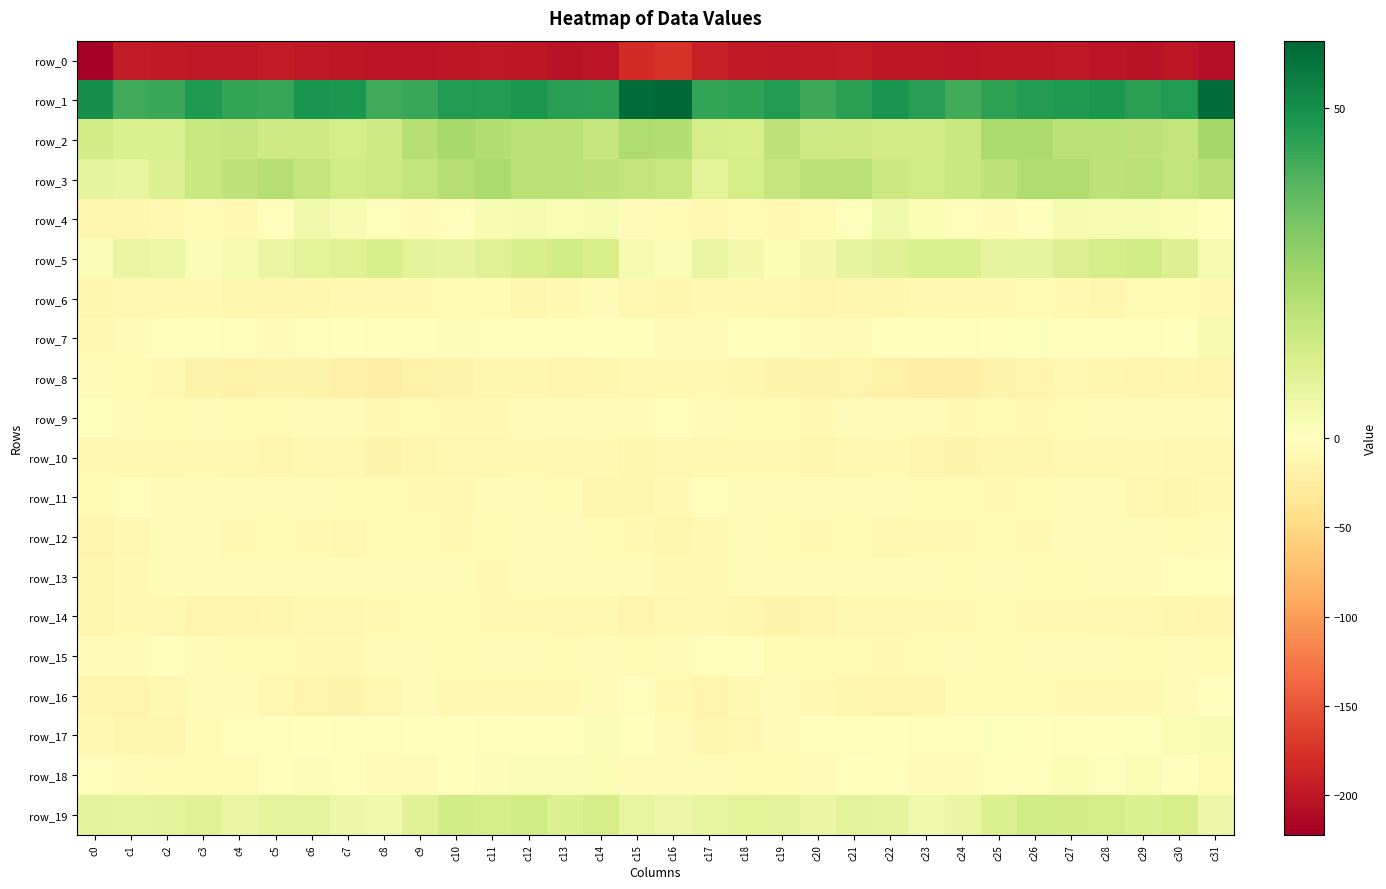

Reading left to right, what are all the values shown in this chart?

row_0: -222.0	-194.3	-197.0	-198.4	-198.0	-194.7	-198.0	-201.0	-202.5	-201.5	-200.1	-199.1	-200.5	-203.8	-202.7	-182.0	-173.6	-191.9	-197.6	-199.1	-196.4	-195.0	-200.2	-201.0	-202.3	-201.0	-199.8	-199.1	-202.0	-204.2	-200.4	-206.8
row_1: 50.1	42.1	43.1	47.2	44.0	43.5	48.6	47.5	42.2	43.1	46.8	46.5	48.1	46.0	45.2	59.0	60.2	44.1	45.1	46.6	42.8	45.5	48.7	46.0	41.7	44.8	46.5	47.2	47.6	45.2	46.9	58.4
row_2: 13.3	11.0	11.2	16.4	16.5	14.5	14.1	13.1	14.1	20.3	23.7	21.0	18.9	19.0	16.8	21.9	20.8	13.0	12.5	17.9	15.0	14.3	13.4	13.5	15.9	22.5	23.0	19.7	19.0	18.3	17.3	24.3
row_3: 8.0	7.2	10.7	15.5	18.3	20.5	17.2	13.8	15.0	17.6	20.4	22.6	19.6	19.1	18.3	17.0	16.3	9.4	12.8	16.7	19.1	19.7	15.5	13.8	16.0	18.4	21.7	21.7	18.7	19.3	17.6	19.9
row_4: -13.5	-12.5	-9.2	-7.9	-10.0	-2.7	4.6	2.7	0.5	-5.4	-2.9	2.7	2.8	2.3	2.5	-4.7	-8.6	-11.2	-7.6	-9.3	-8.5	0.7	4.4	2.2	-2.0	-5.4	-0.5	3.0	2.6	2.4	2.1	-0.8
row_5: 1.5	6.6	5.7	1.5	2.9	6.6	9.1	10.1	12.1	8.5	7.6	10.1	11.9	13.9	12.4	3.0	1.5	6.9	3.9	1.9	3.8	7.8	9.5	10.9	11.1	7.7	8.4	10.6	13.1	13.9	10.4	3.7
row_6: -13.3	-10.7	-9.0	-10.4	-13.8	-13.1	-12.8	-10.3	-9.7	-10.4	-8.3	-8.2	-12.8	-9.7	-6.6	-11.7	-12.5	-9.9	-9.3	-10.9	-14.9	-12.3	-12.5	-9.8	-9.8	-10.3	-7.1	-10.1	-12.9	-7.4	-8.2	-11.6
row_7: -10.0	-6.5	-2.9	-1.2	-2.6	-4.4	-2.5	-1.3	-1.8	-1.8	1.4	-2.5	-2.1	-2.8	-0.9	-1.1	-5.5	-5.4	-1.7	-1.1	-4.0	-3.8	-1.7	-1.6	-1.9	-0.6	0.6	-2.8	-2.4	-2.6	0.2	3.0
row_8: -6.6	-8.3	-11.9	-15.8	-17.8	-15.6	-17.0	-20.0	-22.7	-17.6	-15.6	-12.9	-12.7	-14.4	-13.4	-11.6	-10.1	-9.8	-13.5	-17.0	-17.3	-15.6	-18.1	-21.5	-20.9	-16.4	-14.9	-12.1	-13.7	-14.2	-13.4	-14.4
row_9: 0.7	-3.9	-7.0	-6.6	-8.5	-8.0	-4.6	-4.3	-9.1	-8.1	-9.6	-9.1	-4.6	-5.8	-6.4	-4.3	-2.7	-5.9	-6.9	-7.2	-9.0	-6.5	-4.2	-5.9	-8.9	-8.3	-10.1	-7.1	-4.4	-6.4	-6.4	-6.2
row_10: -9.4	-9.4	-11.0	-8.9	-11.9	-12.1	-10.6	-11.1	-17.1	-13.6	-12.1	-11.8	-10.3	-10.4	-10.2	-12.6	-10.7	-10.6	-10.1	-9.7	-12.8	-11.3	-10.0	-13.9	-16.2	-12.5	-12.4	-10.6	-10.6	-9.9	-11.5	-11.7
row_11: -7.0	-3.4	-3.5	-4.6	-4.2	-4.4	-5.3	-7.9	-8.4	-9.1	-8.8	-6.8	-5.8	-8.4	-13.3	-12.5	-9.2	-3.5	-4.2	-4.6	-4.5	-4.2	-6.6	-8.3	-8.5	-9.2	-8.3	-6.4	-6.0	-10.6	-13.2	-9.3
row_12: -15.3	-12.0	-6.5	-6.3	-9.3	-7.2	-8.9	-11.6	-8.4	-8.3	-9.6	-7.3	-6.0	-4.6	-7.4	-10.1	-13.7	-10.2	-5.8	-7.4	-9.2	-7.0	-11.3	-10.0	-8.7	-8.5	-9.4	-6.9	-5.3	-5.3	-7.8	-5.5
row_13: -13.3	-9.9	-6.2	-4.7	-6.5	-5.5	-6.4	-4.7	-5.9	-5.6	-5.8	-9.0	-6.3	-5.6	-3.9	-5.6	-8.9	-8.7	-5.2	-5.4	-6.1	-5.8	-6.3	-4.2	-7.3	-4.3	-7.7	-8.4	-6.0	-4.9	-3.4	-2.3
row_14: -12.4	-9.2	-11.4	-14.9	-15.4	-12.3	-11.6	-10.5	-8.9	-8.1	-7.7	-10.1	-10.2	-11.2	-11.6	-14.3	-10.8	-9.1	-13.4	-15.6	-13.9	-11.8	-11.6	-9.8	-8.9	-7.4	-8.7	-10.3	-10.6	-11.2	-12.4	-15.4
row_15: -6.7	-4.1	-2.0	-6.2	-8.6	-7.5	-8.9	-8.9	-5.5	-6.4	-7.9	-4.5	-6.0	-7.2	-6.5	-7.4	-6.4	-3.2	-3.0	-8.1	-7.6	-8.0	-9.0	-7.8	-4.7	-8.2	-6.4	-4.6	-6.5	-7.3	-5.8	-7.4
row_16: -15.0	-14.8	-11.0	-5.7	-6.8	-11.5	-14.6	-15.9	-11.2	-6.1	-8.7	-9.2	-10.2	-9.6	-6.5	-3.3	-8.8	-14.2	-8.8	-4.4	-9.0	-12.5	-15.1	-15.0	-7.7	-7.5	-8.7	-9.9	-10.0	-9.0	-4.4	0.4
row_17: -9.5	-12.3	-12.7	-7.9	-1.9	-2.6	-1.1	-1.9	-3.5	0.3	-1.0	-2.0	-1.2	0.2	1.6	-0.3	-6.9	-13.5	-11.4	-4.7	-2.2	-2.1	-0.7	-2.7	-2.1	0.6	-1.7	-1.9	-0.8	0.6	2.2	2.4
row_18: -2.3	-4.2	-7.0	-7.8	-7.7	-2.4	1.0	-2.5	-4.8	-3.6	-1.4	1.0	1.6	1.7	1.9	-5.4	-6.1	-6.1	-7.1	-8.2	-6.3	-0.5	0.3	-3.7	-4.5	-2.8	-0.4	1.9	0.7	2.3	0.4	-7.5
row_19: 8.7	8.2	8.5	9.8	6.3	8.2	8.4	5.6	4.7	9.8	13.9	12.8	13.9	11.1	12.8	7.2	5.3	7.1	9.3	8.6	6.6	8.6	7.9	4.4	6.2	11.7	14.0	13.2	13.0	11.1	12.6	5.4